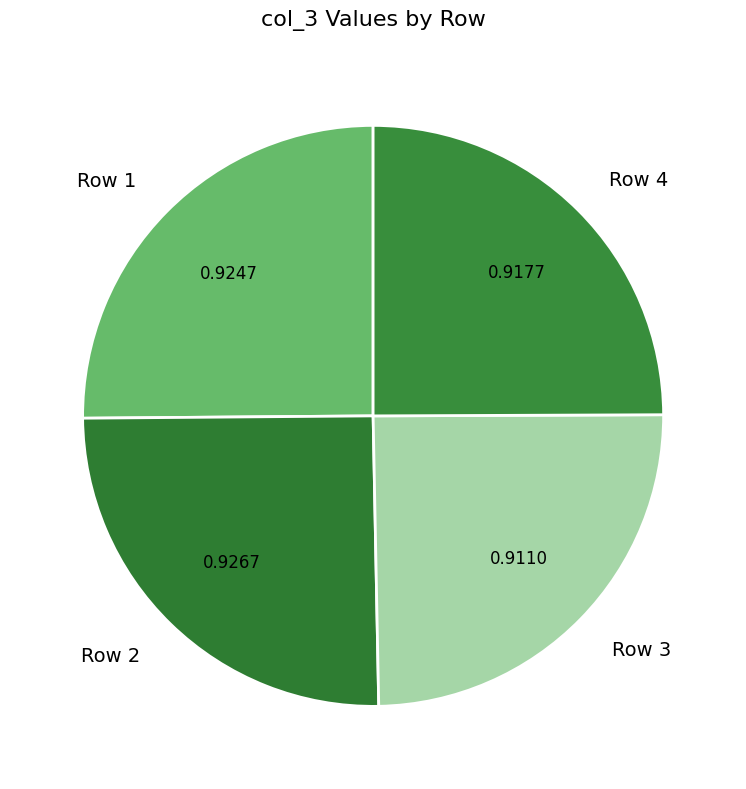

Does any single category account for the majority?

No